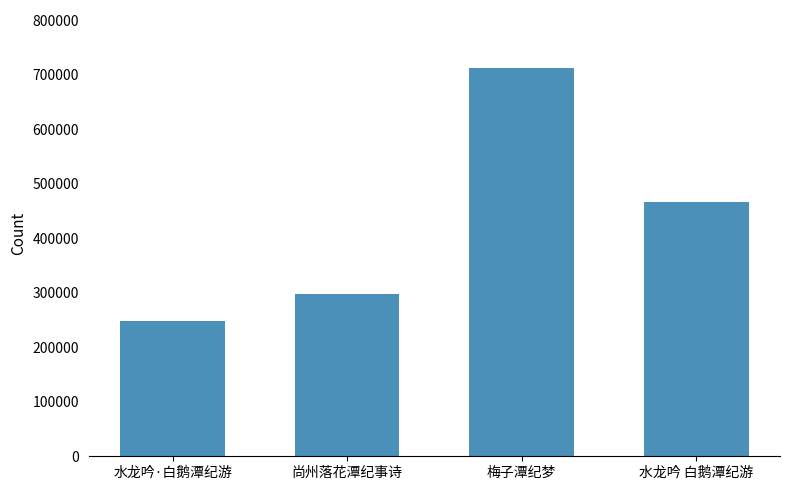

What position from the left is 梅子潭纪梦?

3